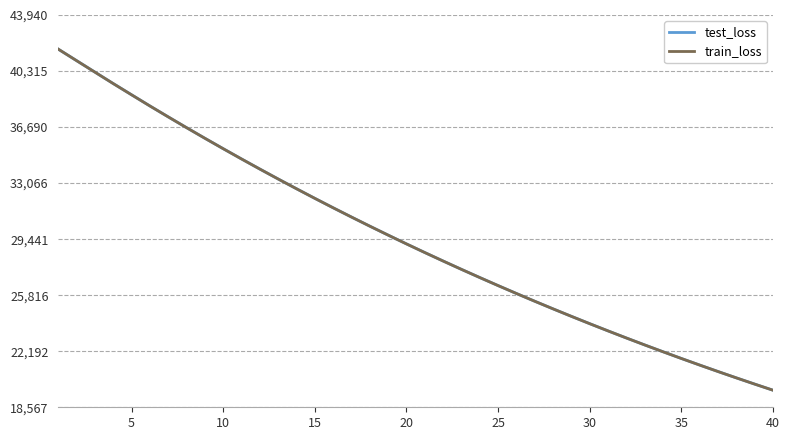

Reading right to left, extract all data points from this chart.

test_loss: 19671.2	20066.7	20469.7	20880.0	21298.1	21724.1	22157.8	22599.7	23049.1	23507.7	23974.0	24449.3	24932.9	25425.9	25927.7	26438.7	26958.7	27488.6	28027.9	28576.3	29135.1	29704.1	30282.4	30871.7	31471.5	32081.3	32702.2	33333.0	33976.0	34629.4	35293.7	35968.0	36654.7	37351.6	38058.6	38780.6	39505.9	40247.6	40988.6	41731.6
train_loss: 19670.1	20065.6	20468.6	20878.9	21296.9	21722.8	22156.6	22598.4	23048.0	23506.4	23972.8	24448.0	24931.8	25424.8	25926.6	26437.4	26957.9	27487.4	28026.7	28575.1	29133.9	29703.0	30281.5	30871.2	31470.3	32080.3	32701.6	33332.2	33974.7	34628.0	35292.8	35967.0	36653.5	37351.0	38056.8	38778.8	39504.3	40244.8	40987.8	41733.3